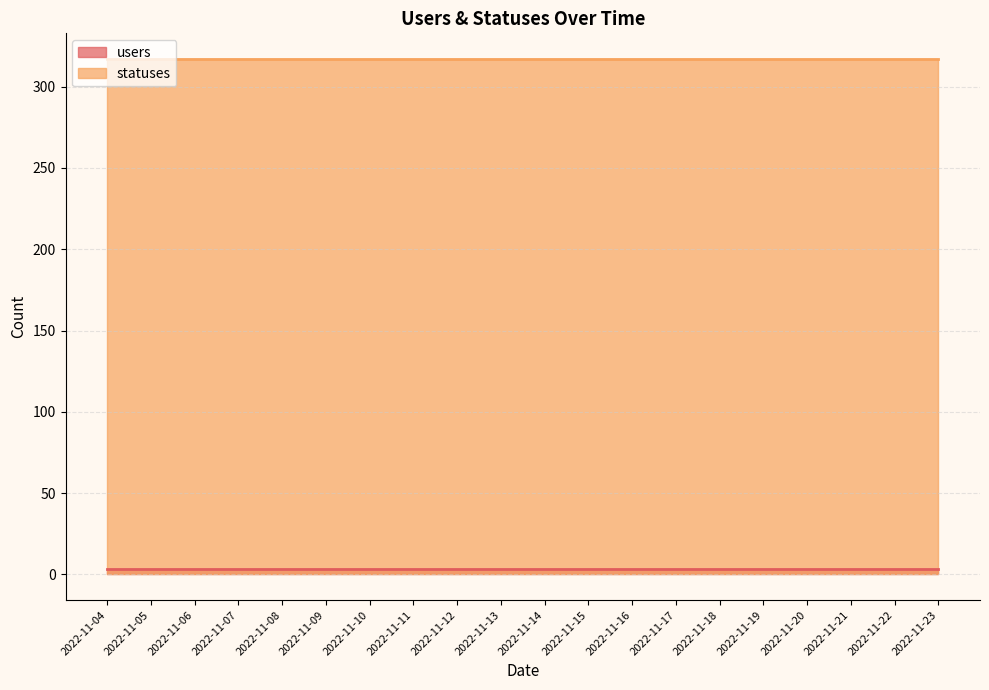

Which series has the widest spread of values?

users